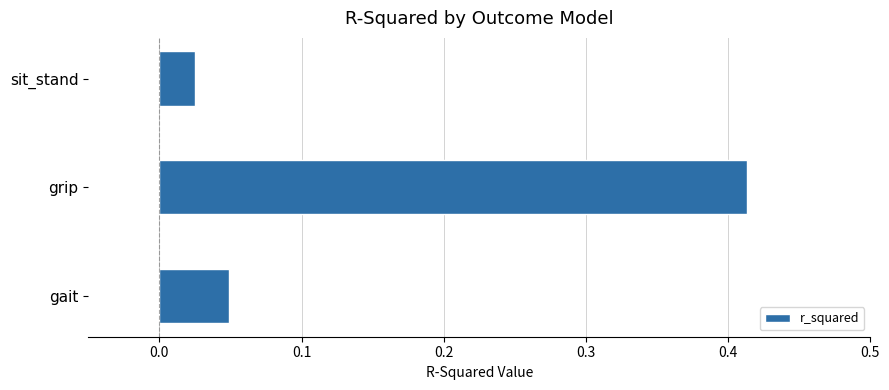

What is the sum of the values at grip and gait?

0.5